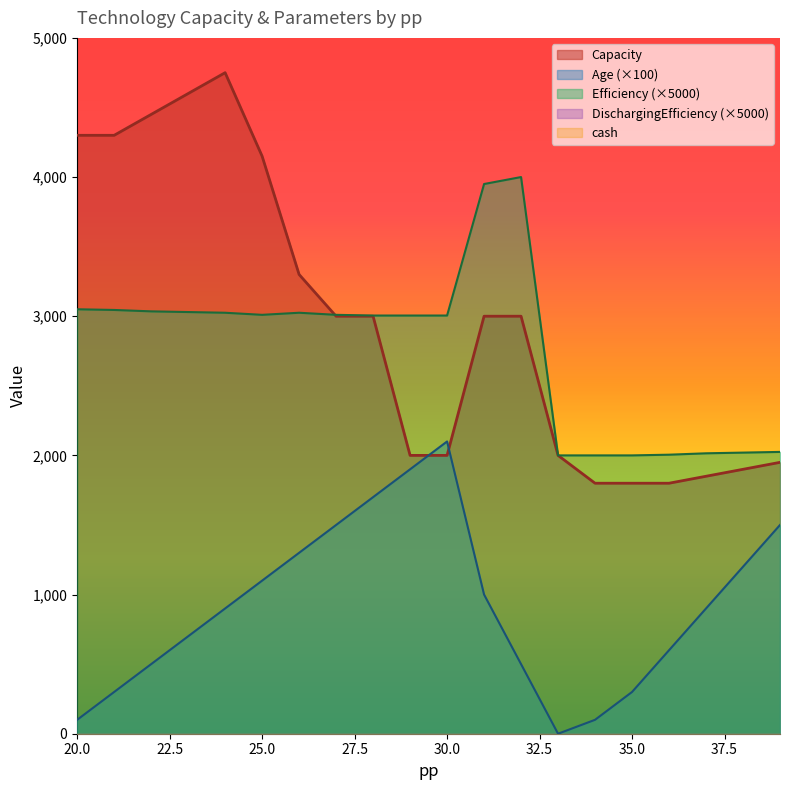

How many values in the Efficiency series are below 3010?

10